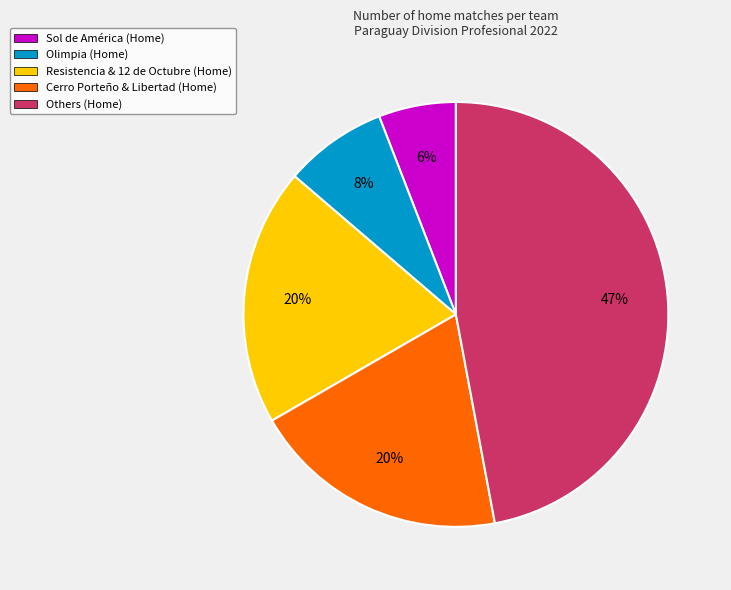

Which category has the smallest portion of the pie?

Sol de América (Home)